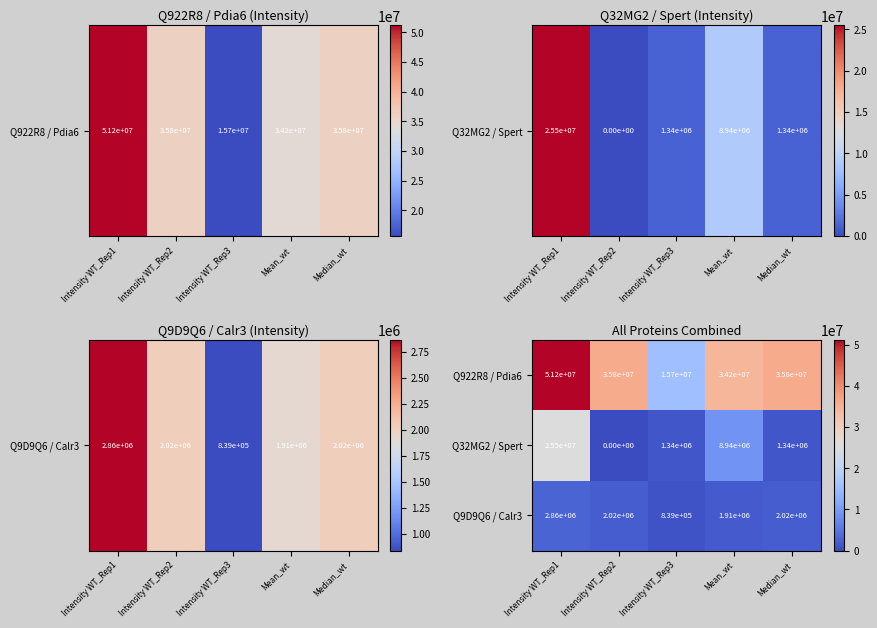

Which series changed the most between Intensity WT_Rep1 and Median_wt?

Q32MG2 / Spert